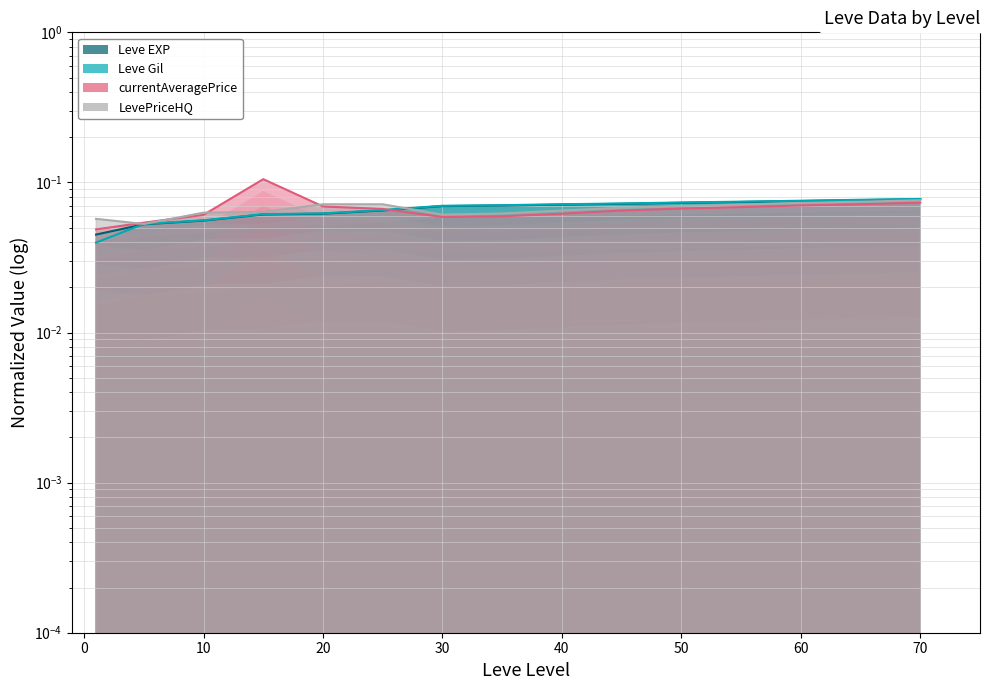

Rank the series at 10 from lowest to highest value.

Leve EXP, Leve Gil, currentAveragePrice, LevePriceHQ